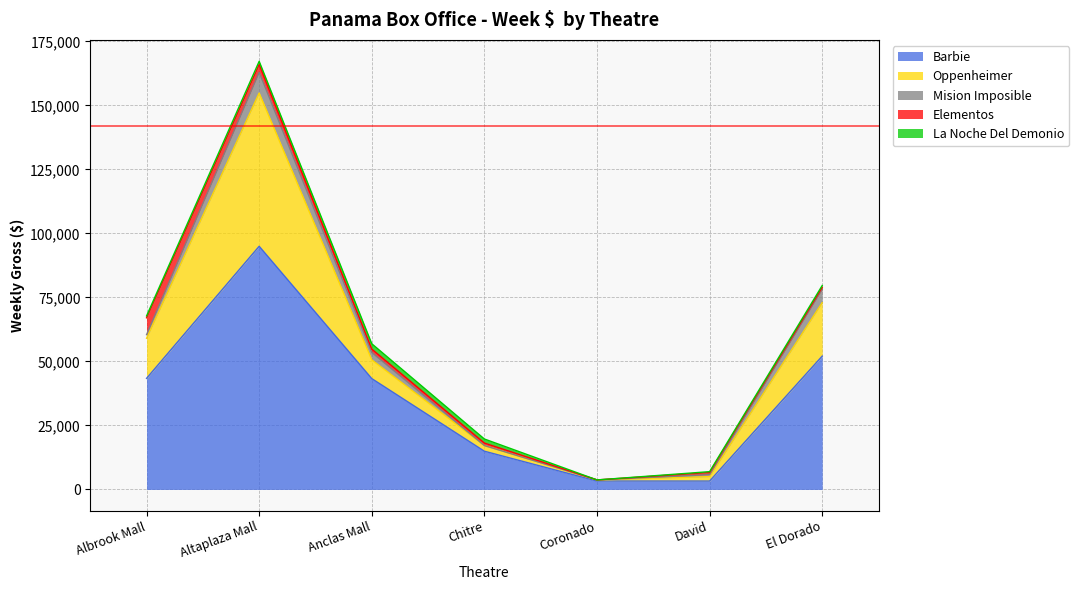

Which category has the lowest value in the Oppenheimer series?

Coronado